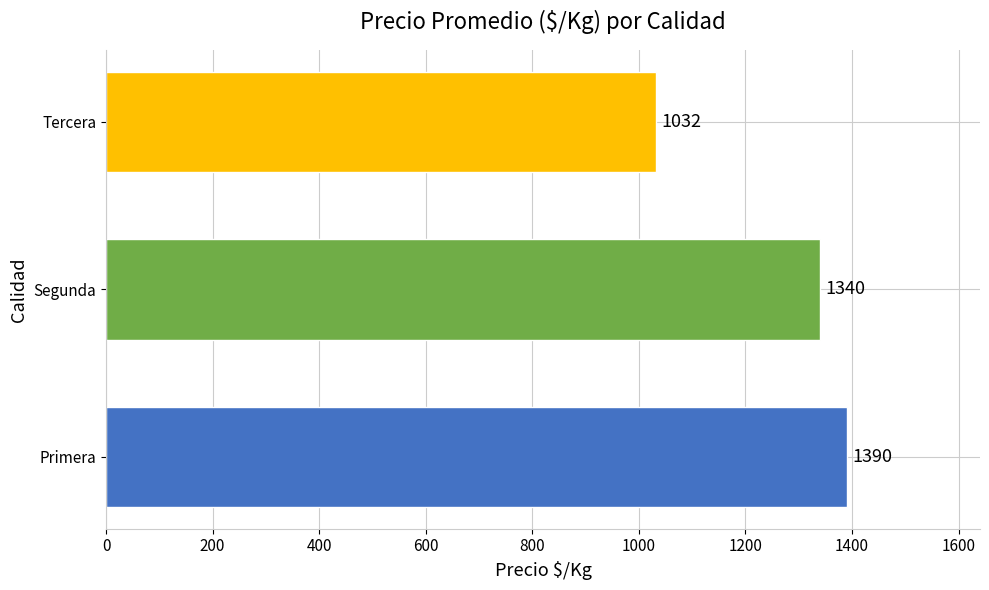

What is the smallest value displayed?

1032